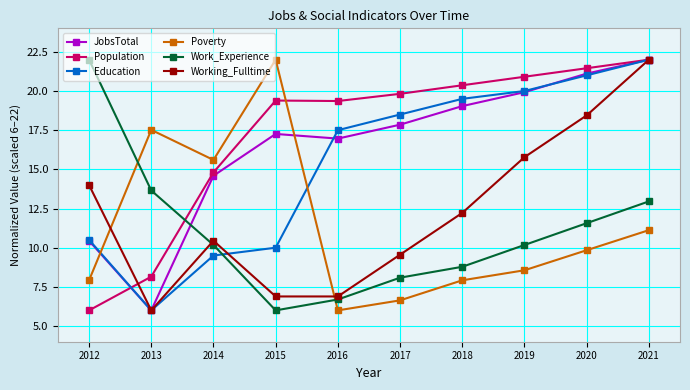

Where does the Working_Fulltime series first go above 12?

2012